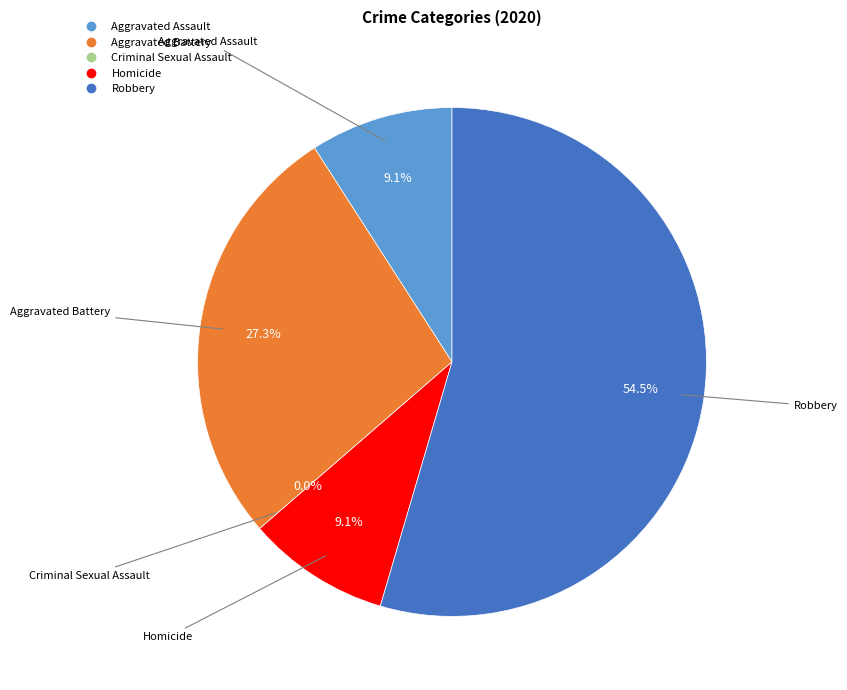

What is the majority slice?

Robbery